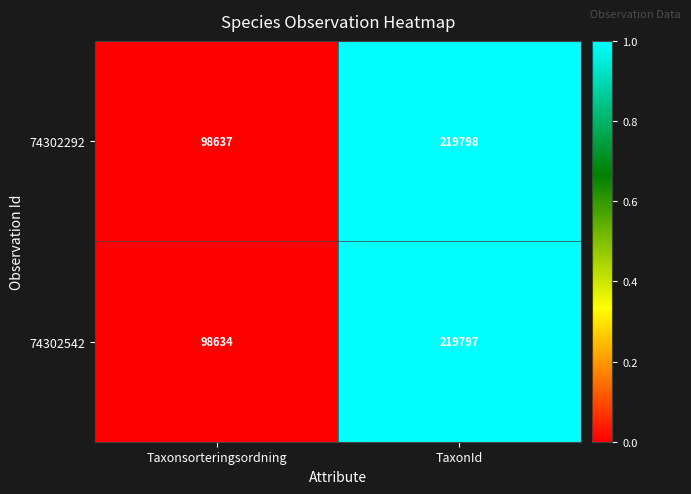

The 74302292 series shows 32724 at Taxonsorteringsordning. True or false?

False